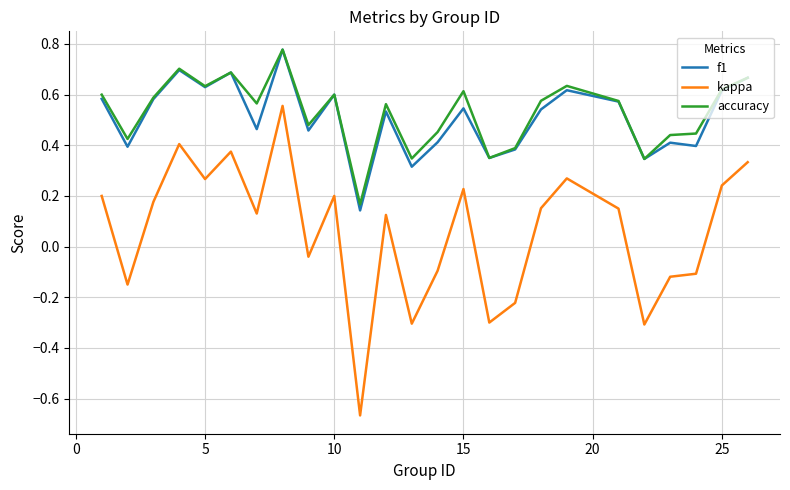

True or false: accuracy and kappa cross at least once.

False